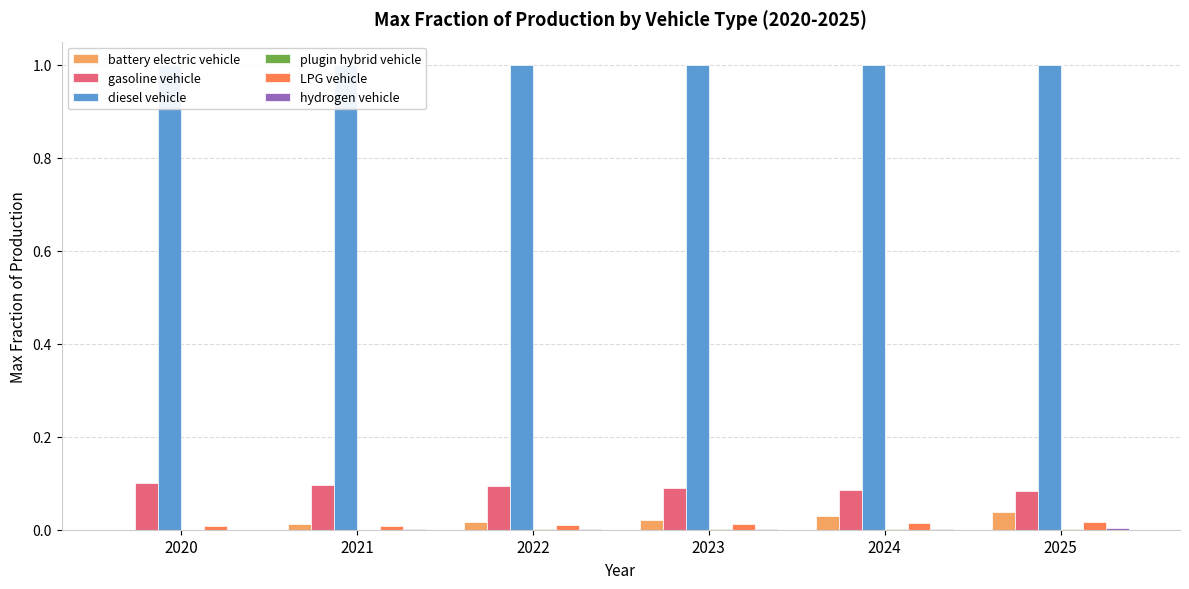

Is the value of gasoline vehicle at 2023 greater than the value of plugin hybrid vehicle at 2020?

Yes